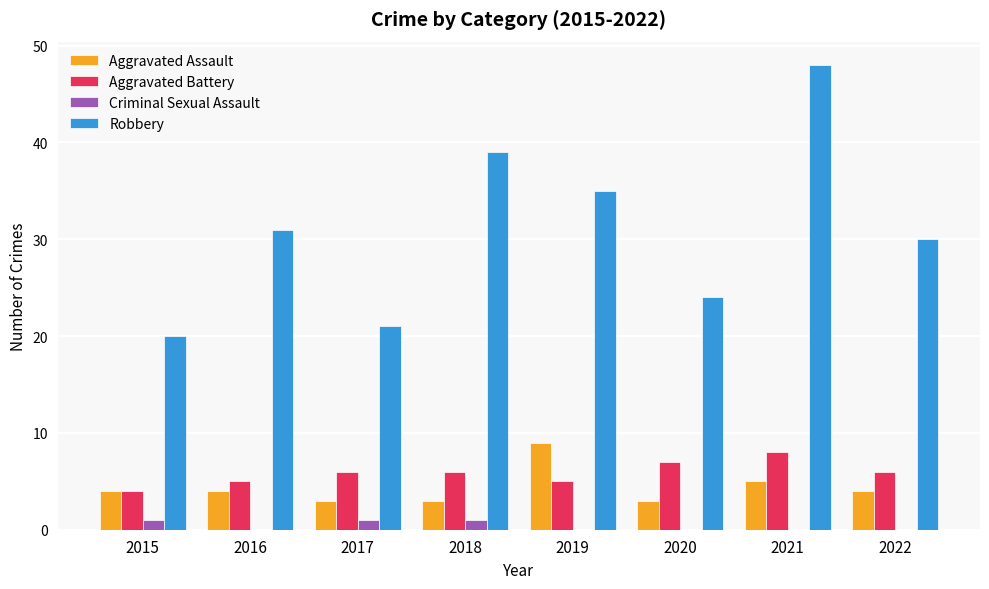

What is the sum of all Aggravated Battery values?

47